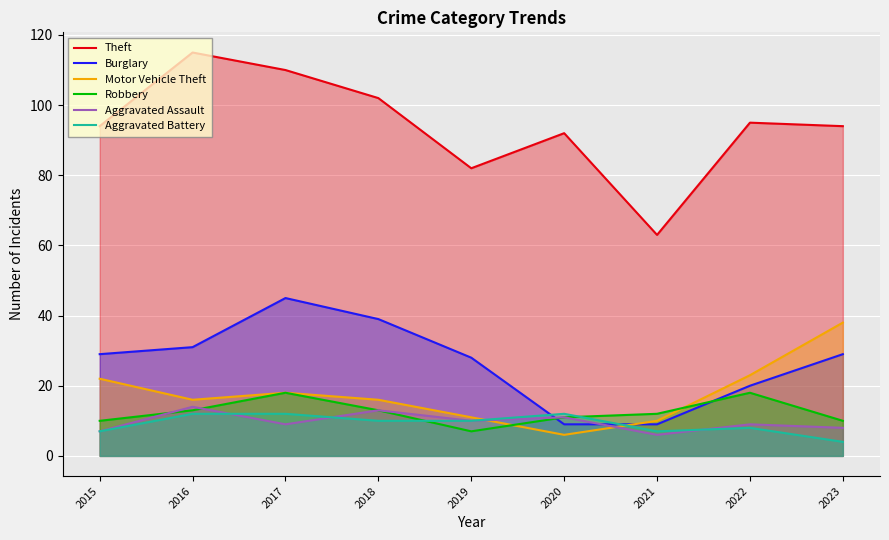

What is the highest value of the Aggravated Battery series?

12